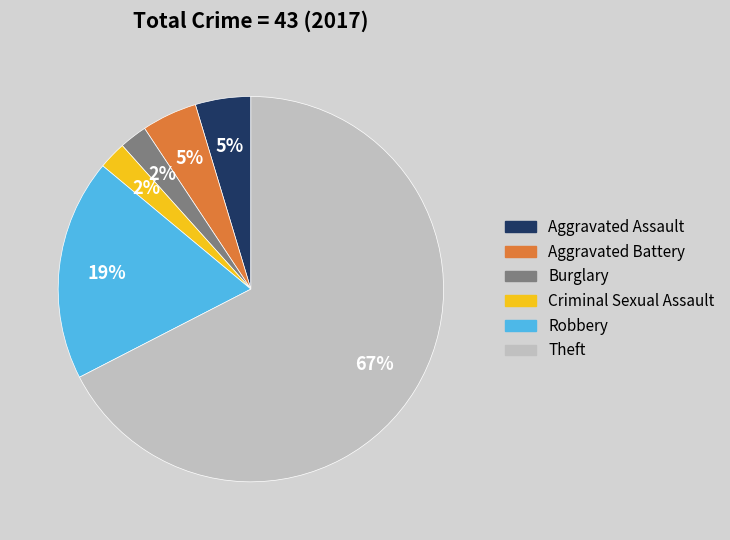

The Aggravated Assault slice represents 11% of the pie. True or false?

False